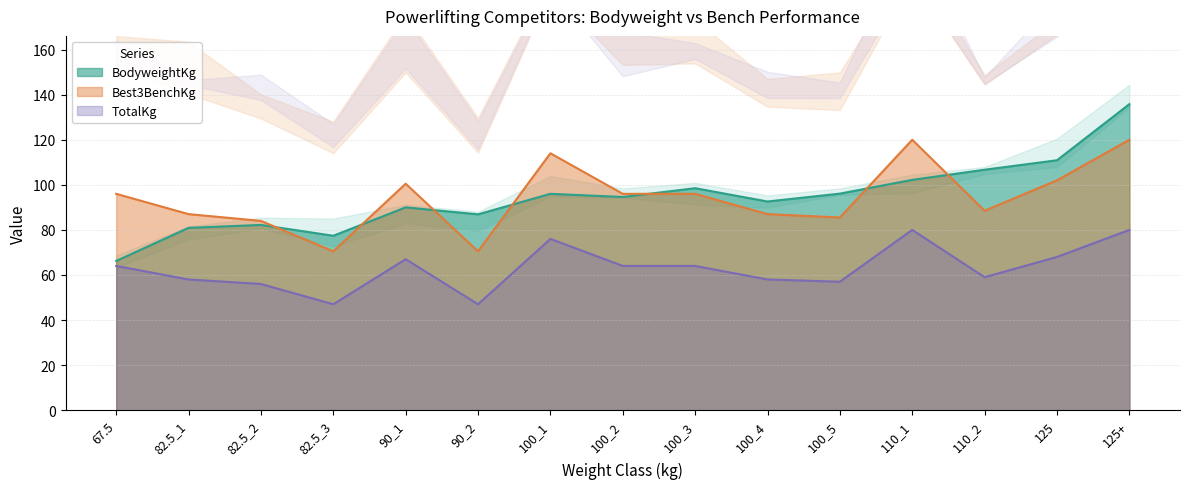

At which label does TotalKg reach its peak?

110_1